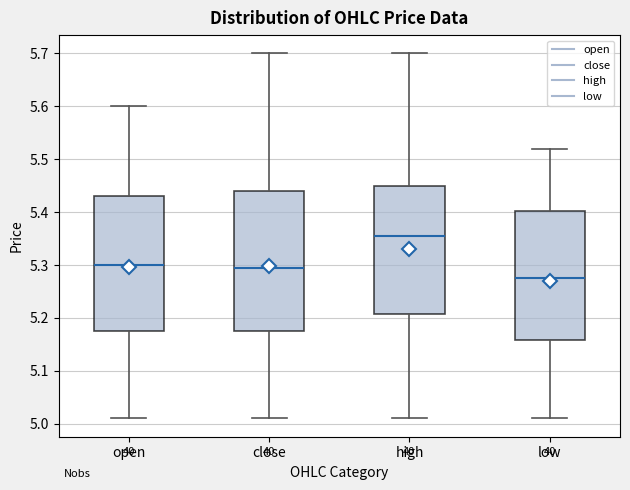

Reading left to right, transcribe this box plot: for each box, give where its median line is, the range the box spans, and where its two whiskers end, as read against the y-axis. The values are not printed on the chart, so give them approximately, as read against the axis.

open: median 5.30, box 5.18 to 5.43, whiskers 5.01 to 5.60
close: median 5.30, box 5.18 to 5.44, whiskers 5.01 to 5.70
high: median 5.36, box 5.21 to 5.45, whiskers 5.01 to 5.70
low: median 5.28, box 5.16 to 5.40, whiskers 5.01 to 5.52